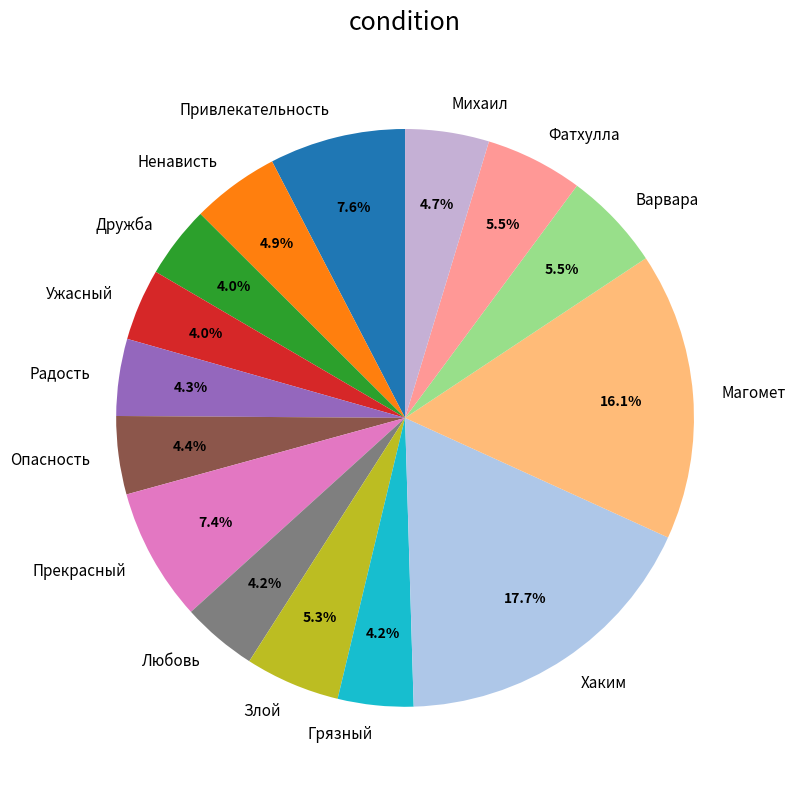

What percentage is the Любовь slice, to the nearest percent?

4%